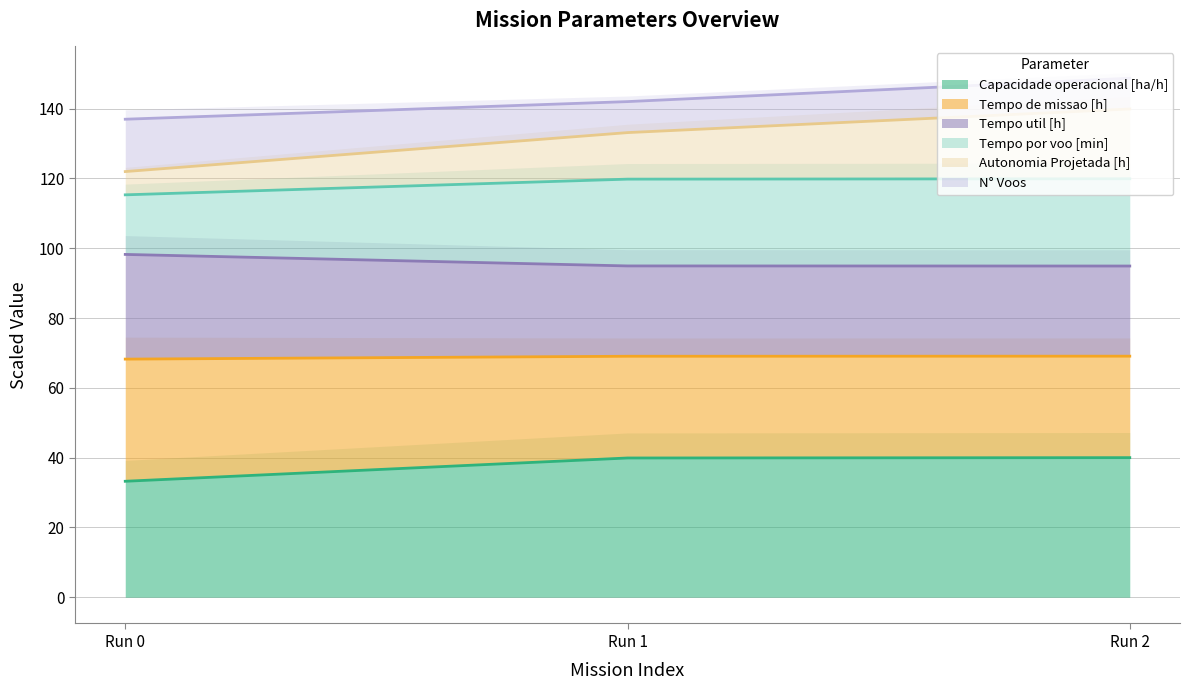

What is the highest value of the Capacidade operacional [ha/h] series?

40.0